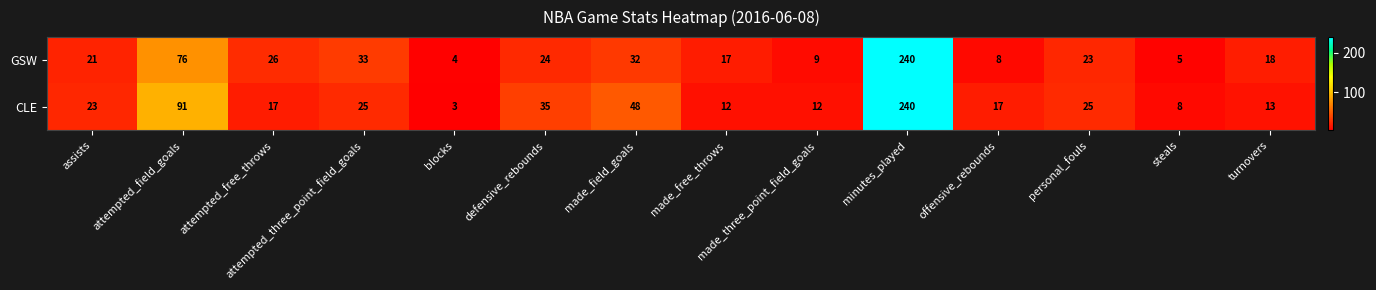

At how many categories does at least one series exceed 103?

1